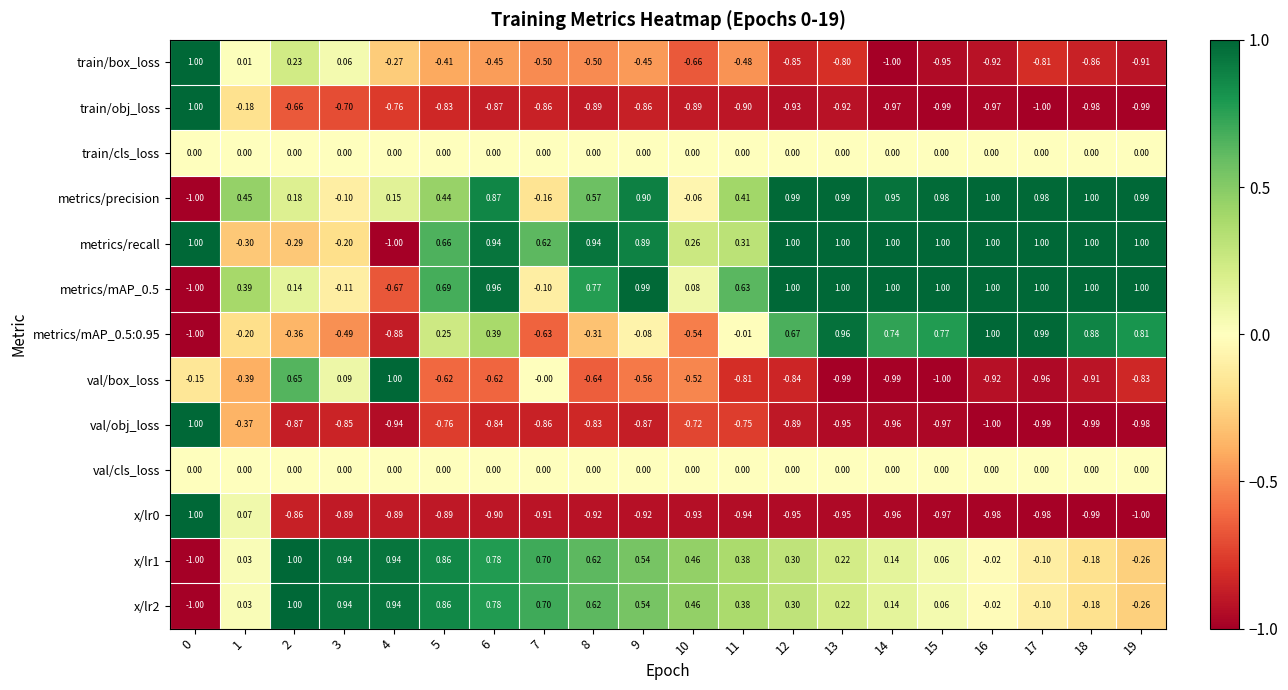

Is the value of train/obj_loss at 15 greater than the value of val/box_loss at 3?

No